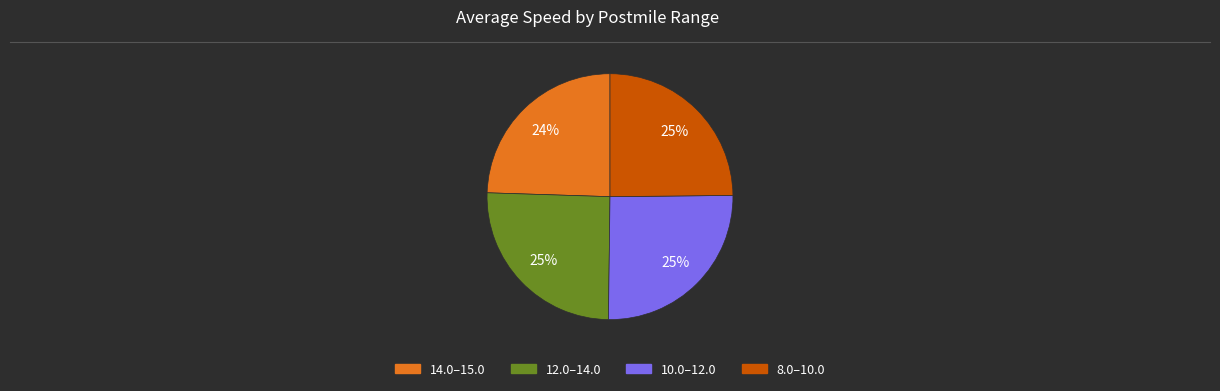

Does any single category account for the majority?

No